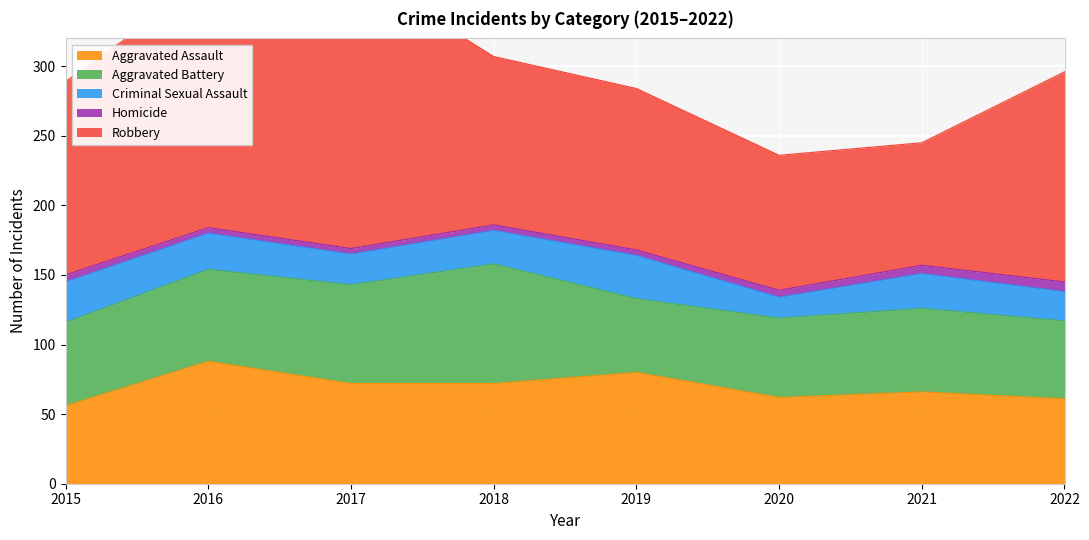

Is it true that Aggravated Assault equals 72 at 2017?

True